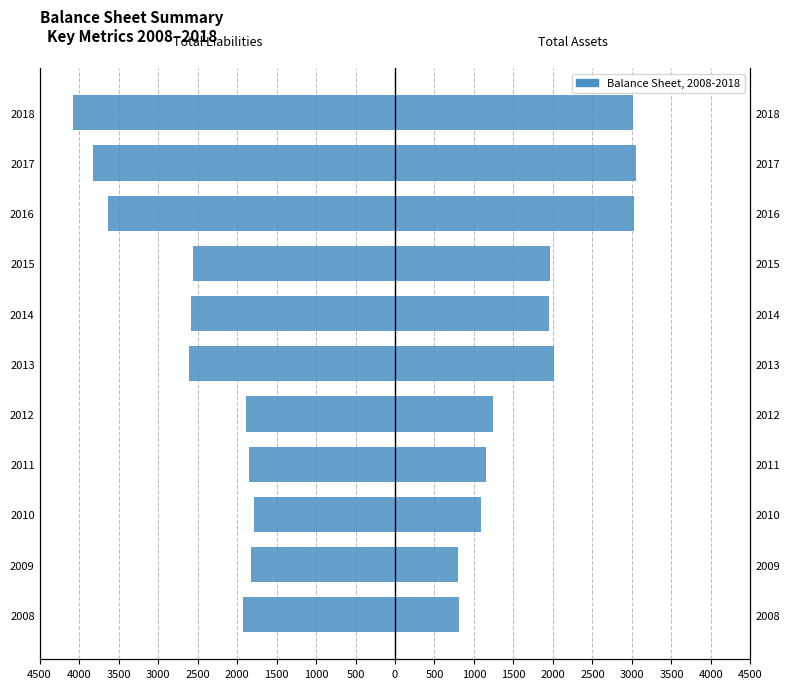

Is it true that Total Liabilities equals -1783 at 2010?

True